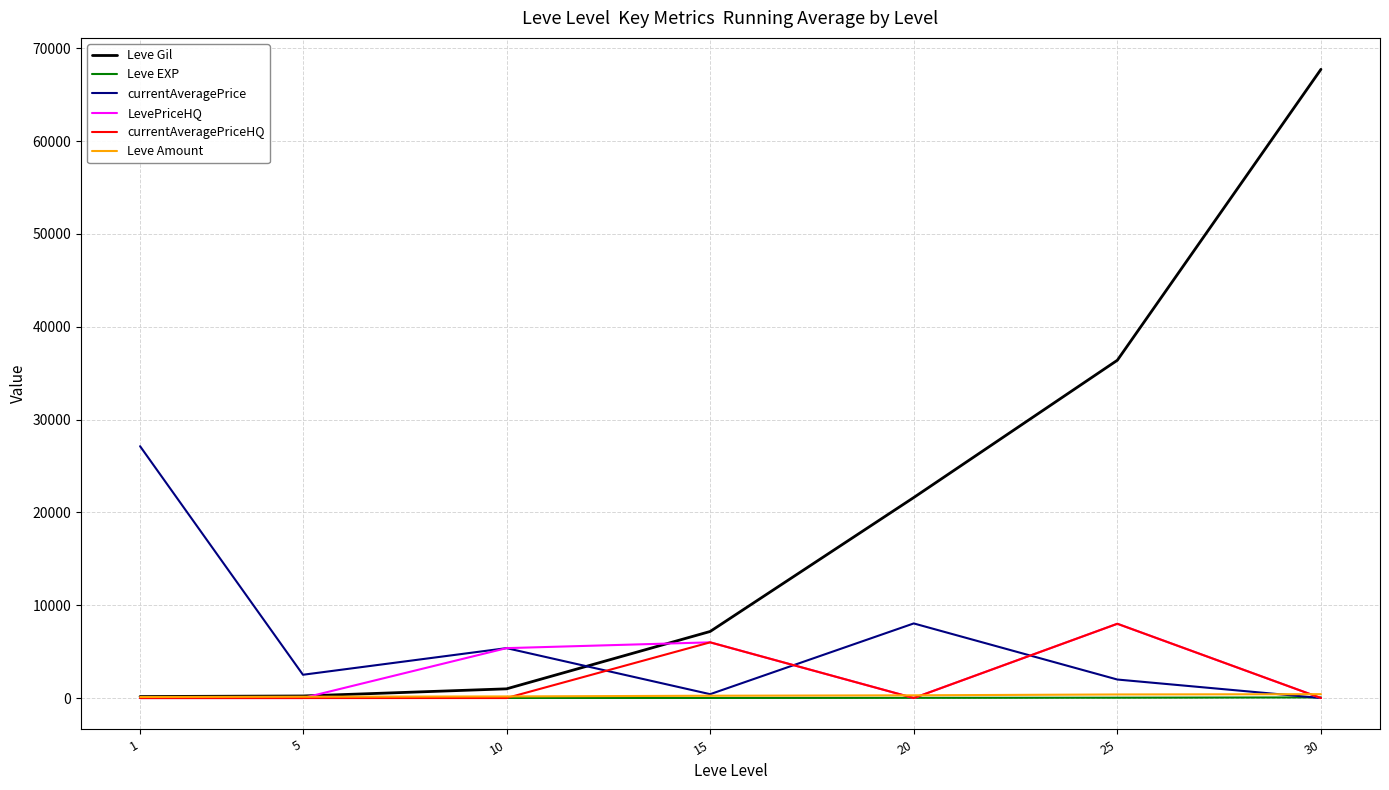

What is the maximum value shown in the chart?

67730